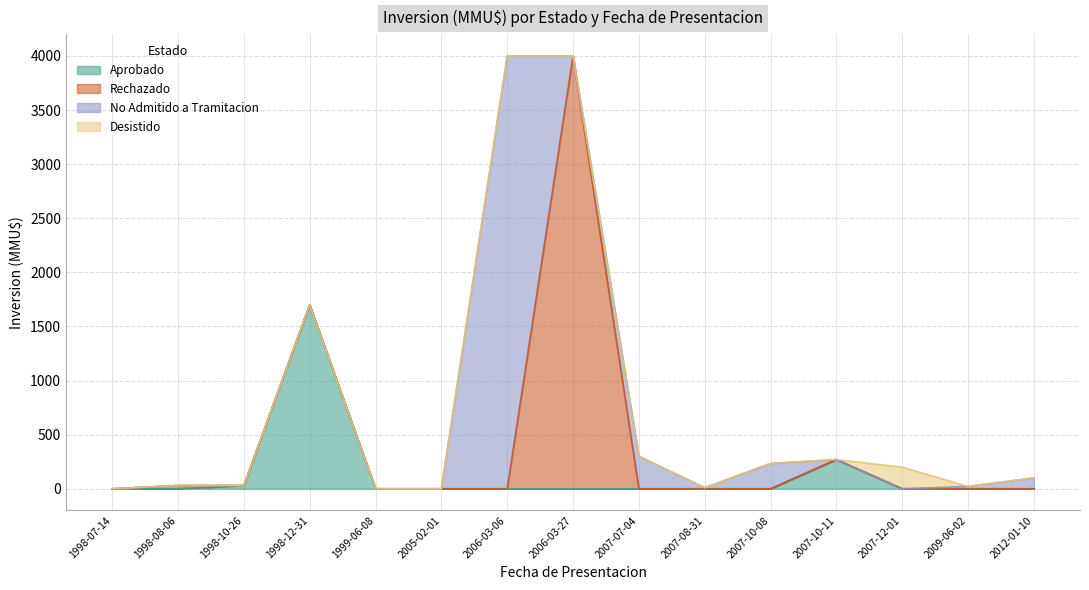

Between 2007-07-04 and 1998-12-31, which is larger?

1998-12-31